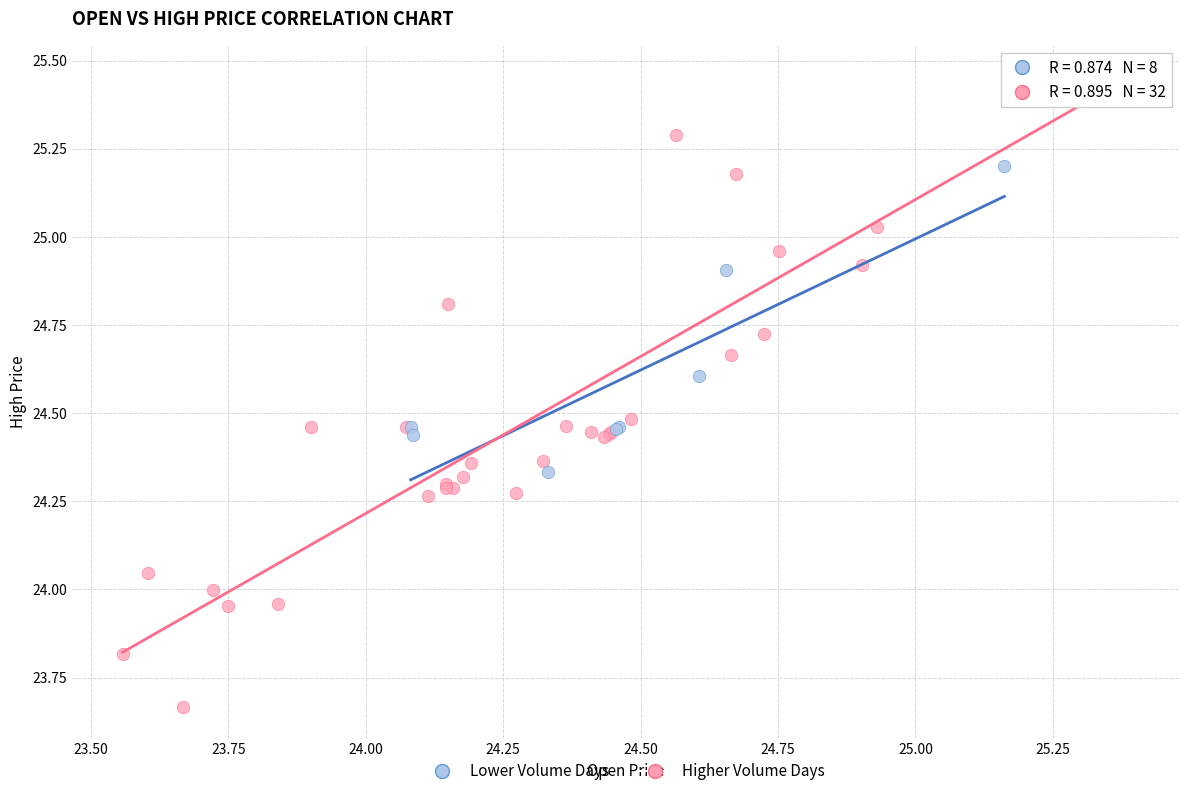

Which series reaches the minimum Y coordinate?

Higher Volume Days